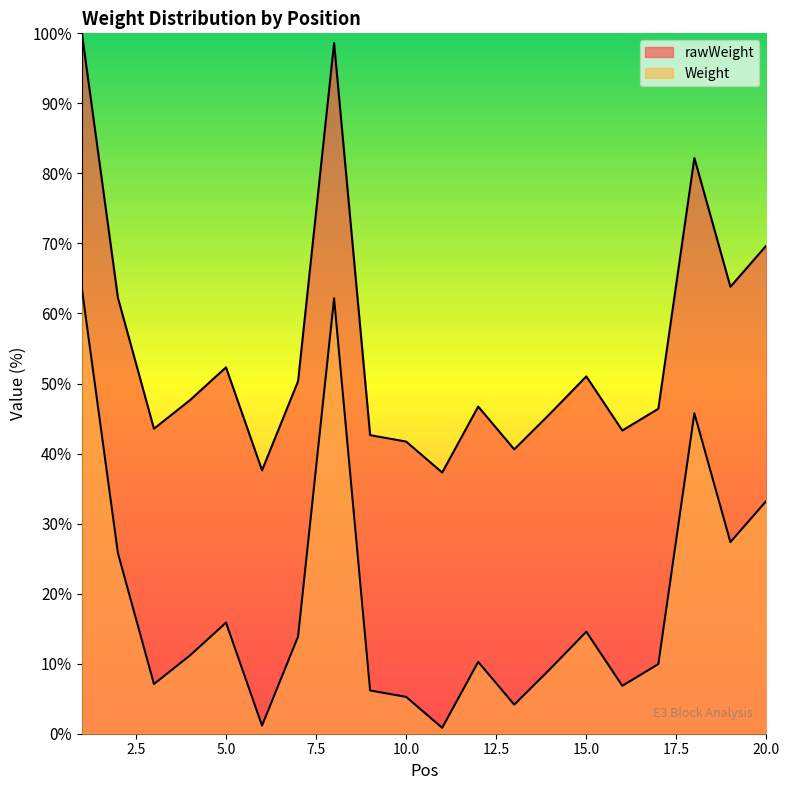

At how many categories does at least one series exceed 55?

6